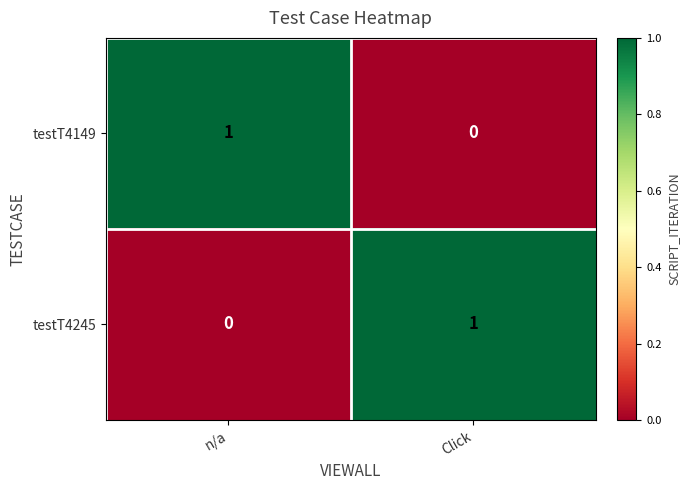

Which category has the lowest value in the testT4245 series?

n/a